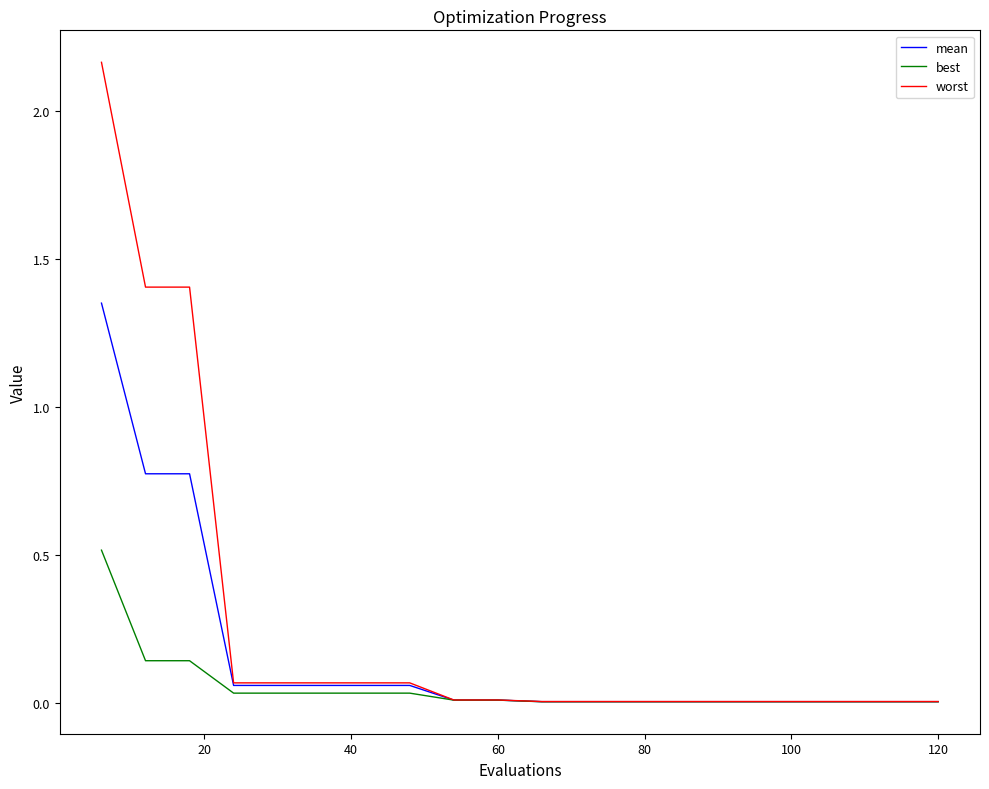

How many lines are shown in the chart?

3